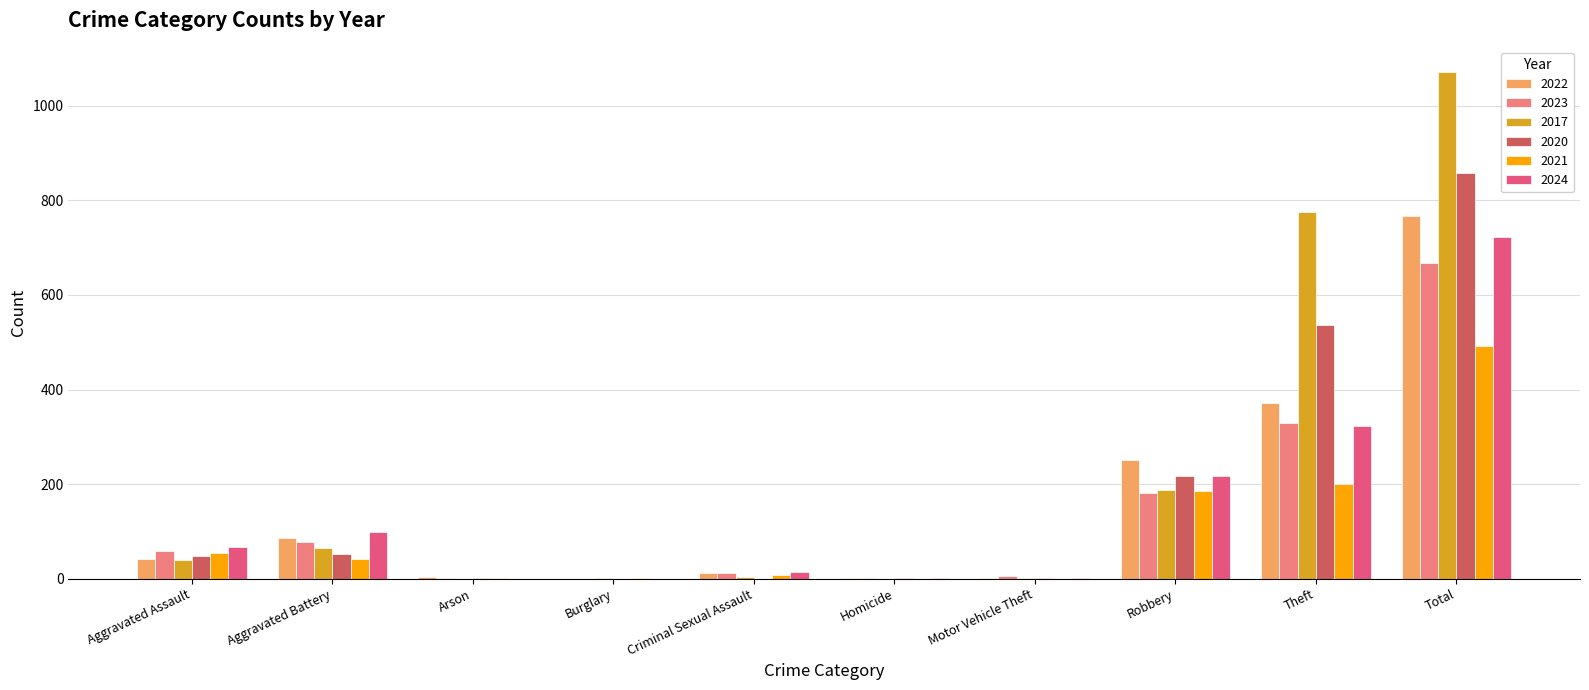

Where is 2024 nearest to the value 361?

Theft